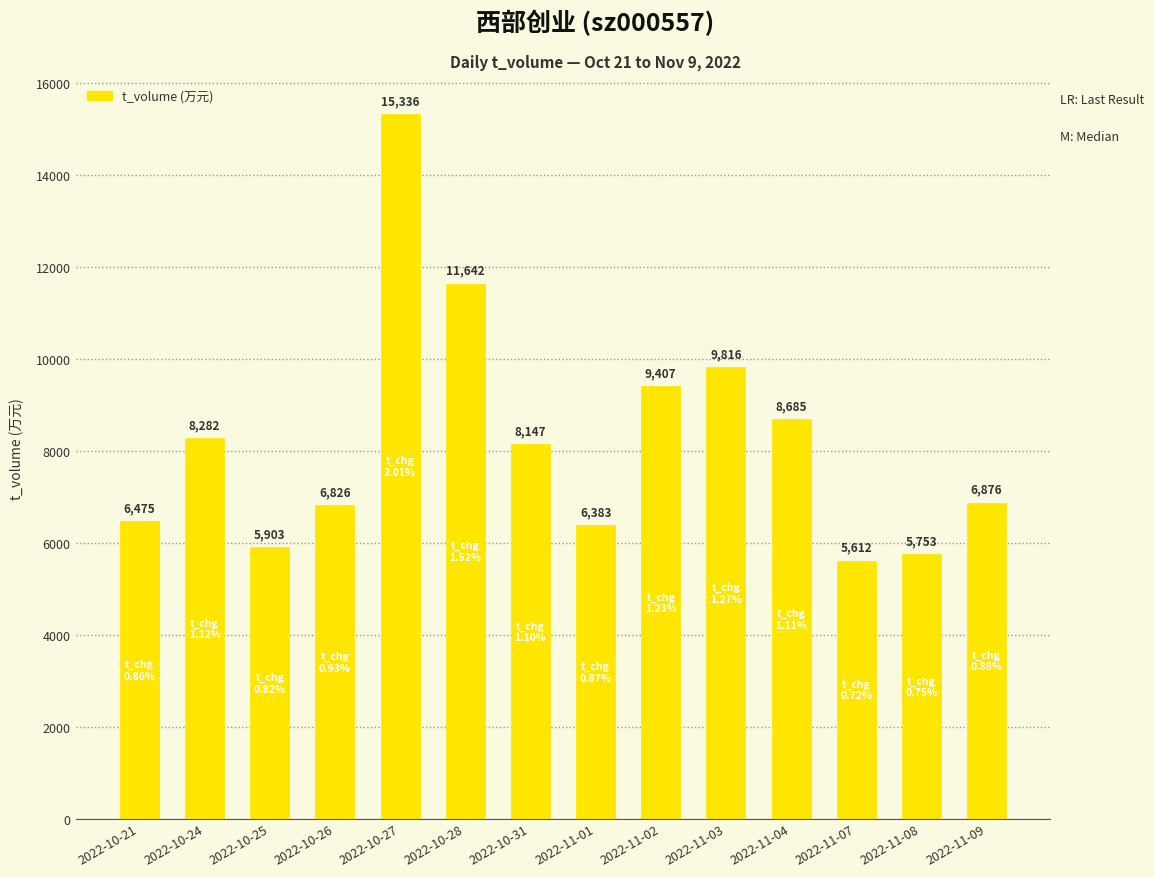

At which label does the data first exceed 8147?

2022-10-24